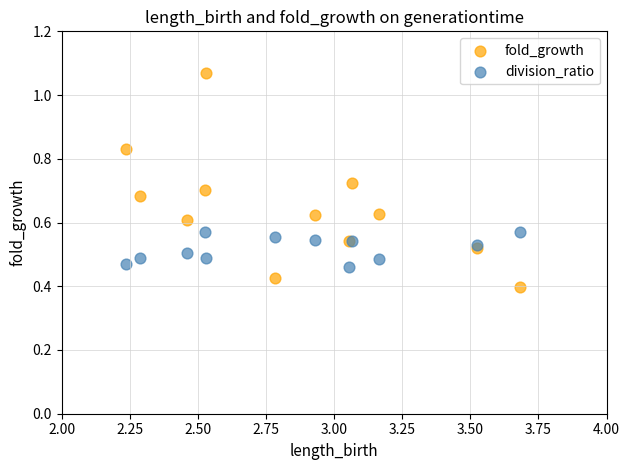

What are all the series names shown in the legend?

fold_growth, division_ratio